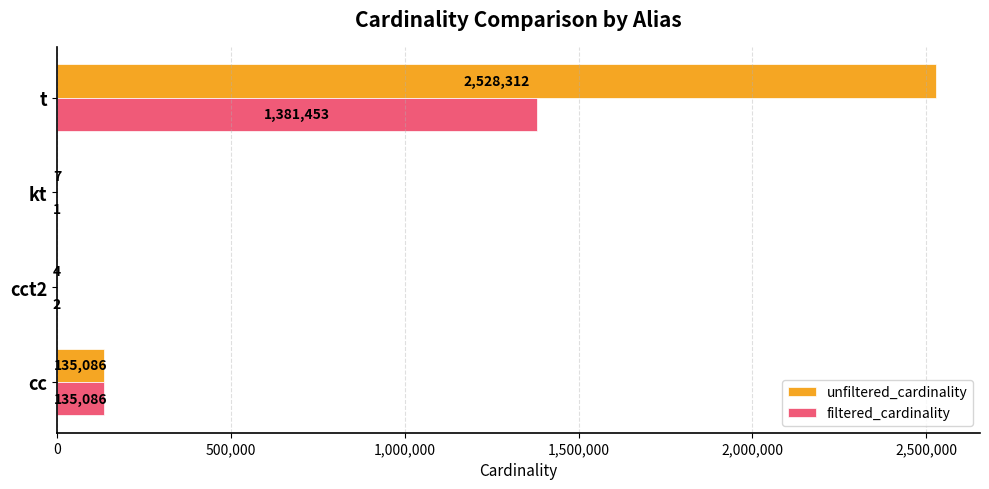

What is the highest value of the unfiltered_cardinality series?

2528312